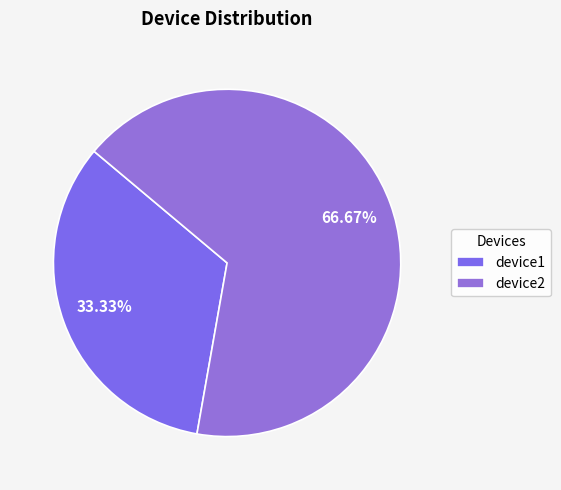

Combined, do device1 and device2 account for over 50%?

Yes